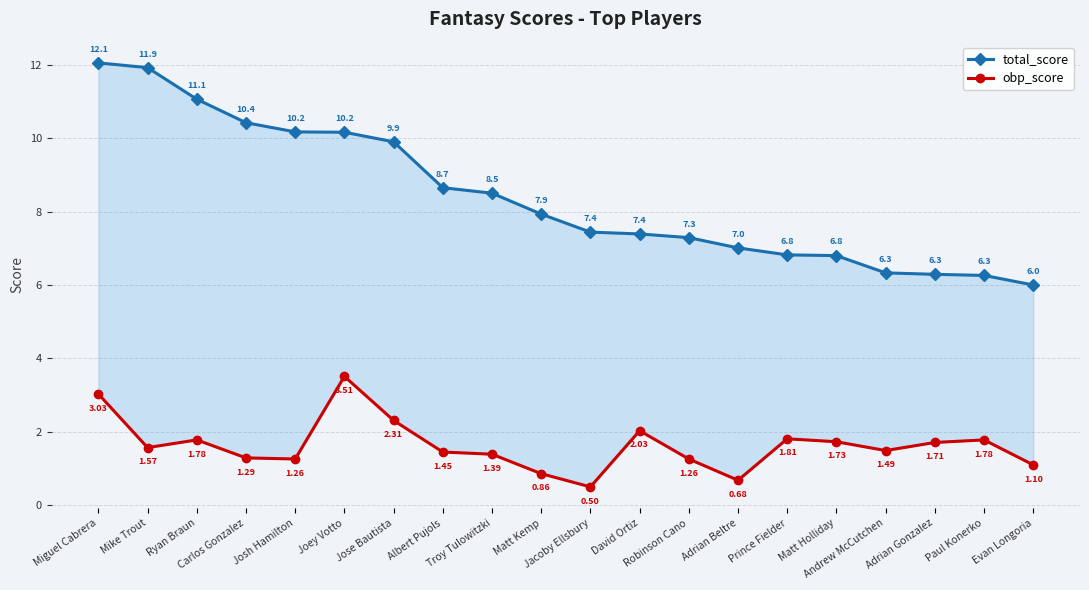

List the series in order of their overall mean, lowest first.

obp_score, total_score